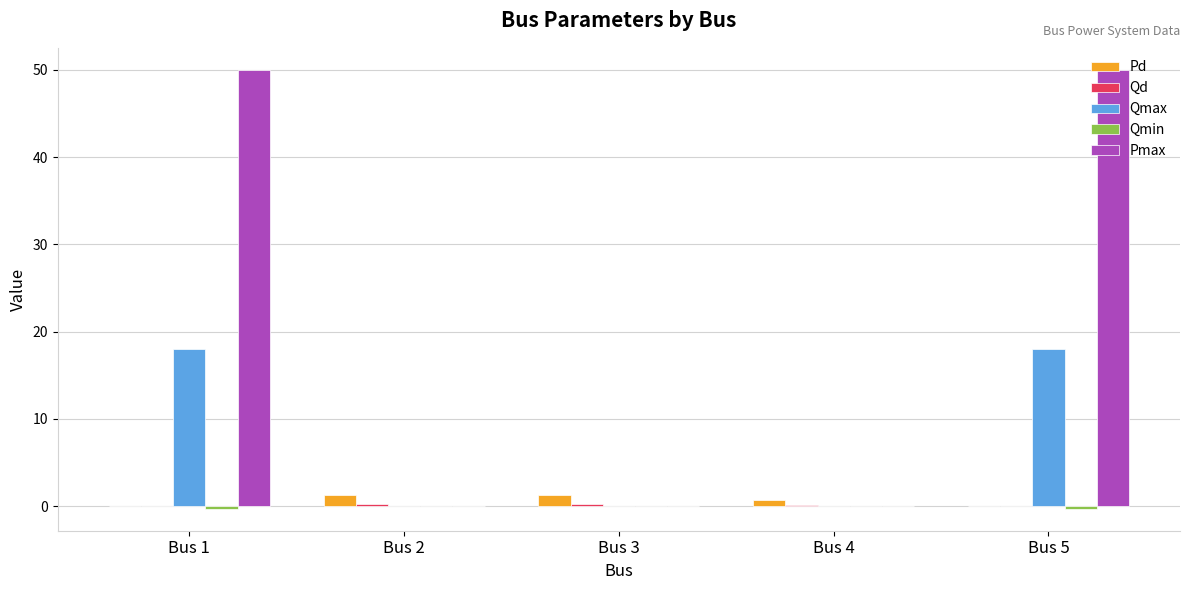

How many Qmax values are between 0 and 18?

5